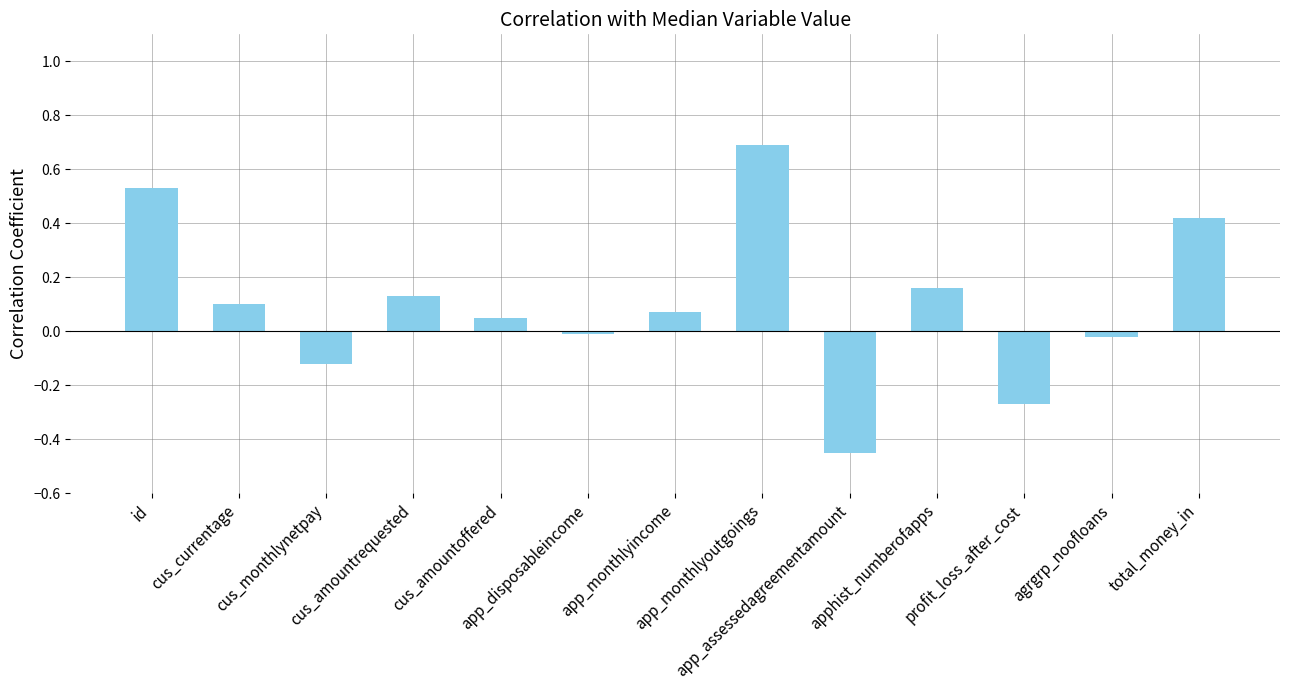

What is the difference between the maximum and minimum values?

1.1